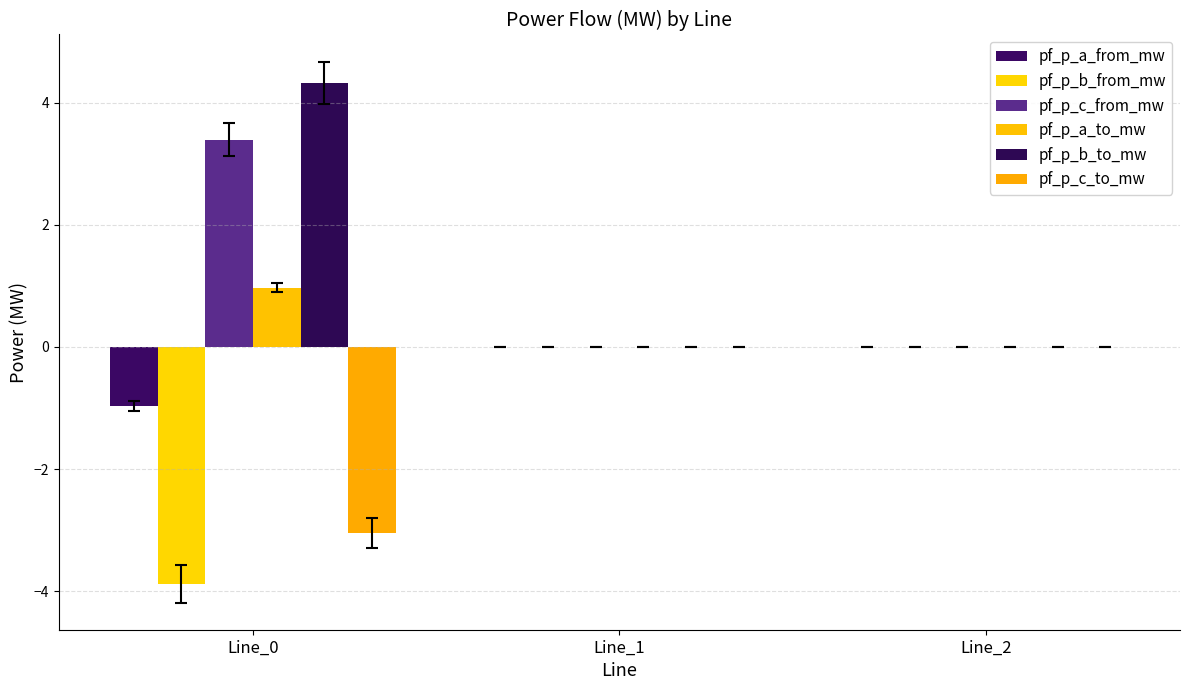

Does the chart contain stacked bars?

No